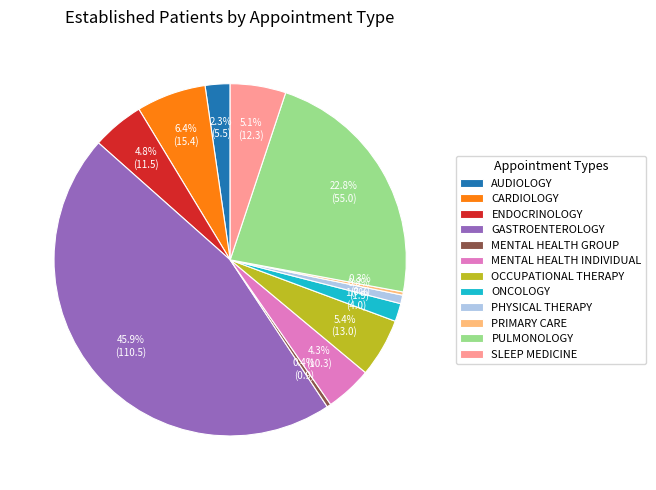

Which category has the biggest portion of the pie?

GASTROENTEROLOGY